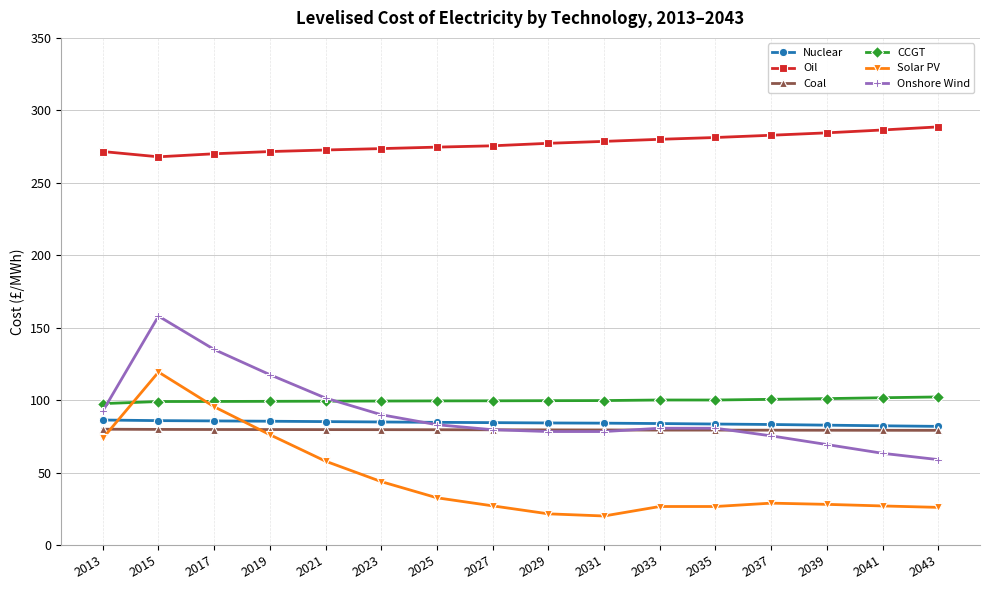

What is the total value across all series at 2017?

764.8